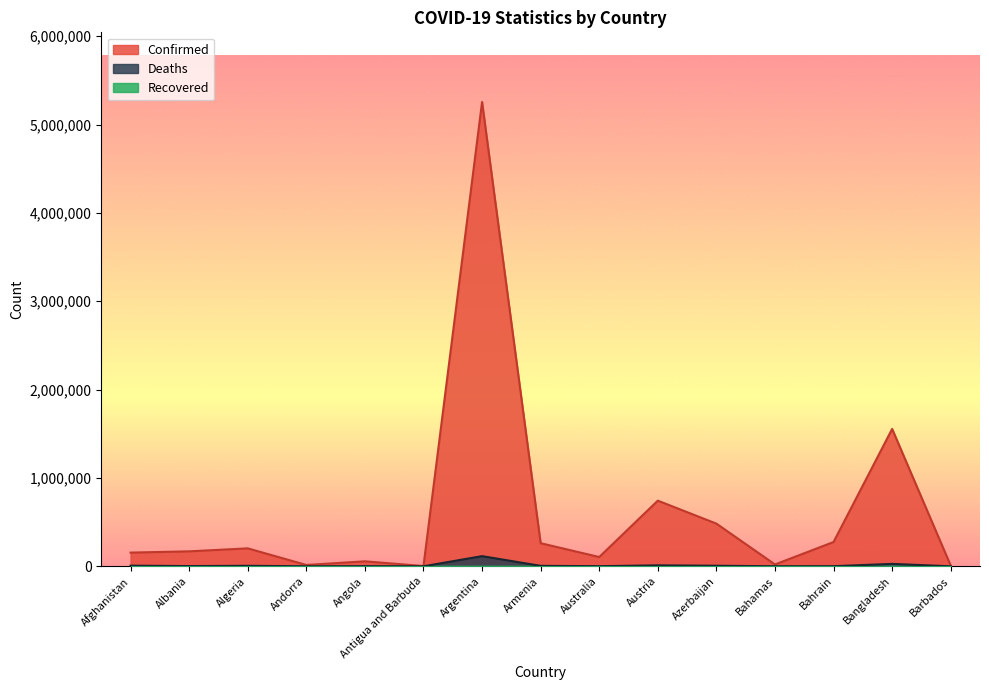

Which category has the highest value in the Confirmed series?

Argentina